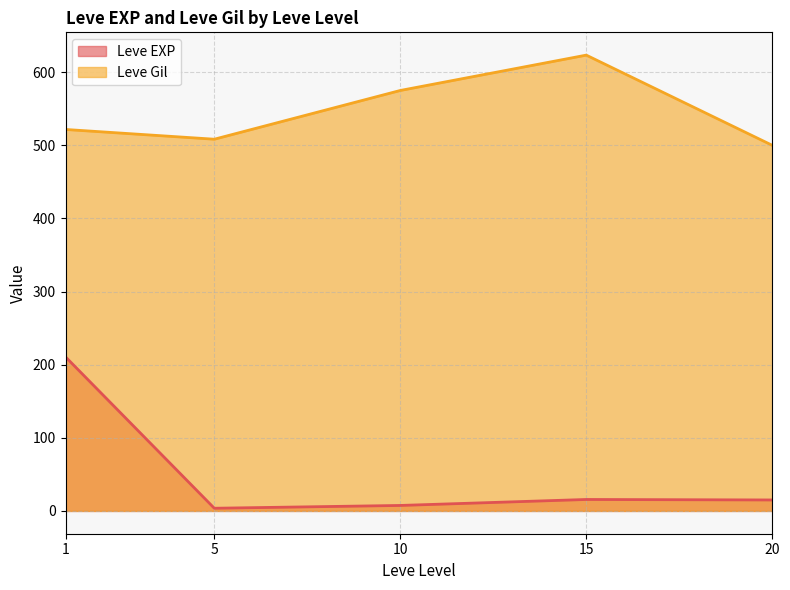

True or false: Leve EXP and Leve Gil intersect in this chart.

False